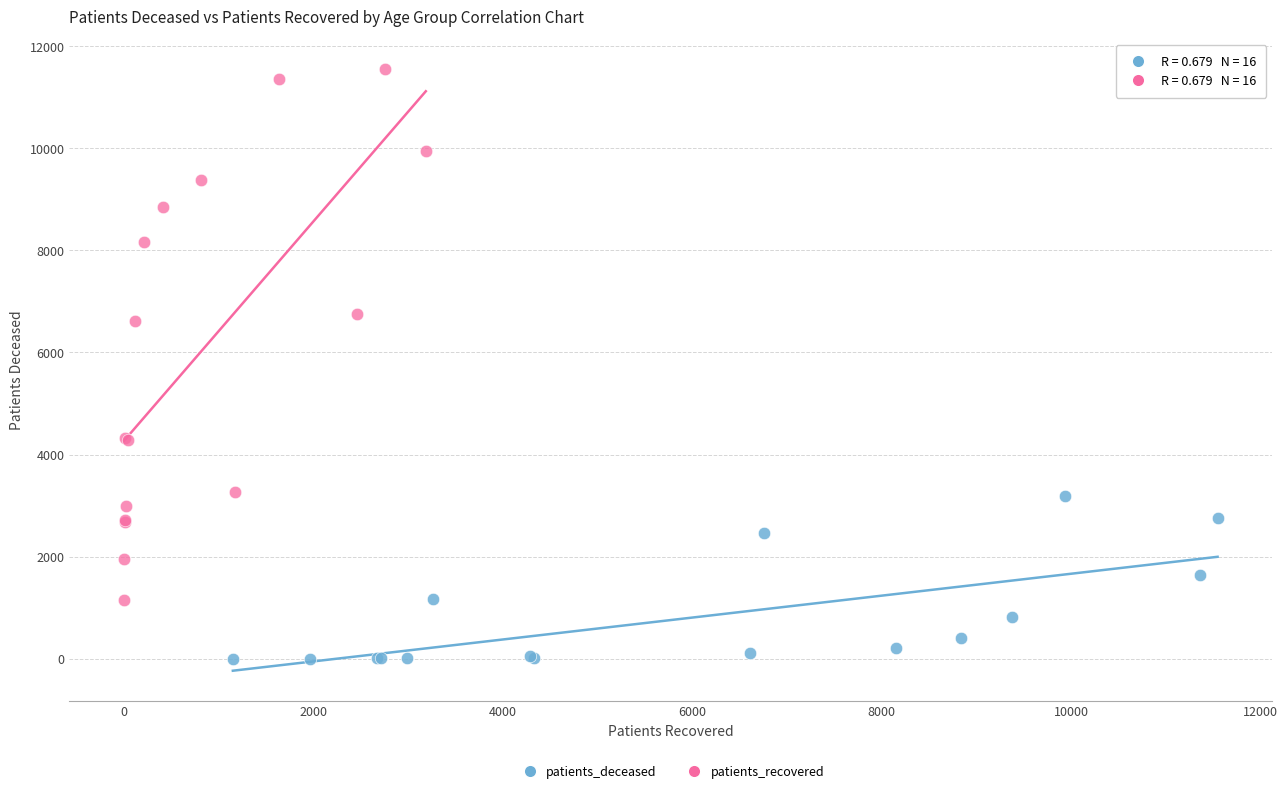

Which series reaches the maximum Y coordinate?

patients_recovered